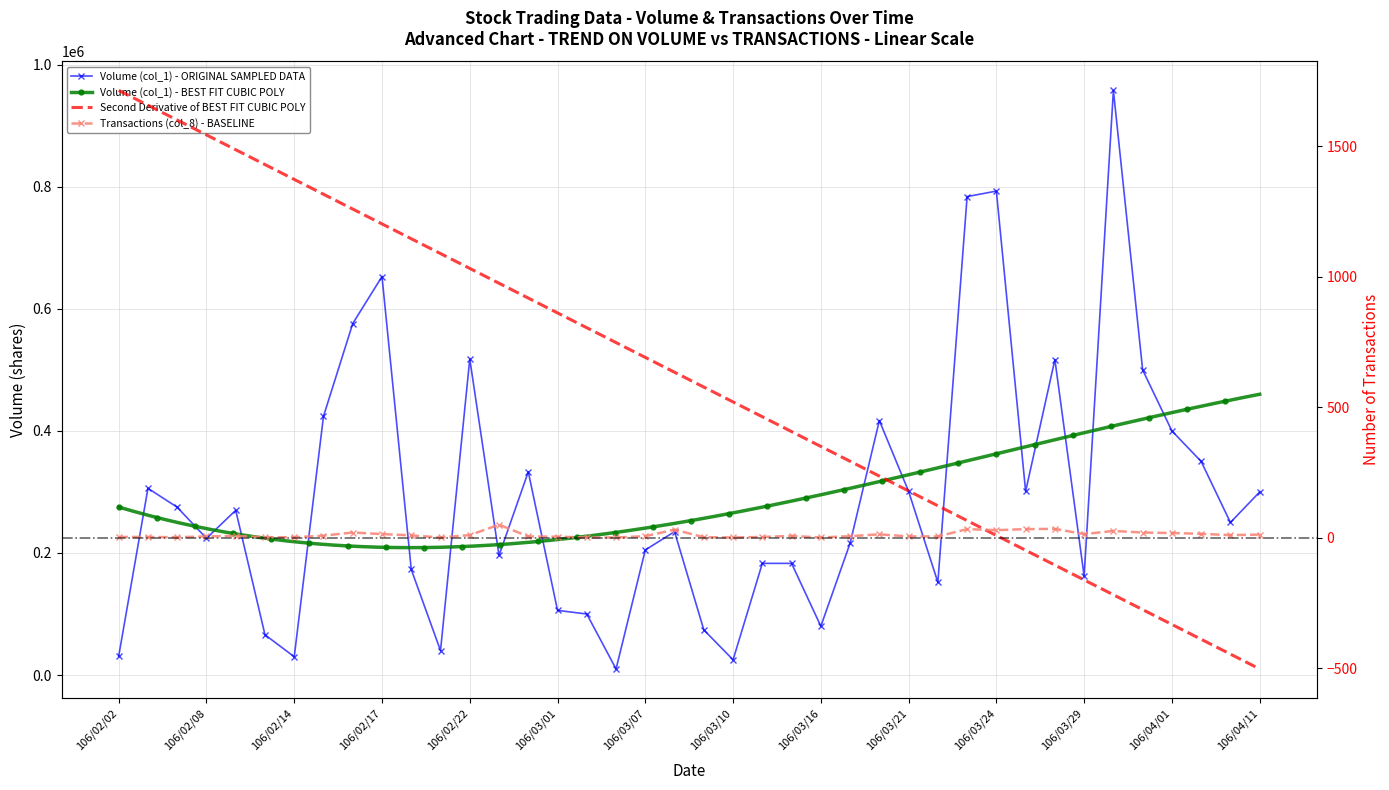

At which category is the sum across all series the highest?

106/03/30